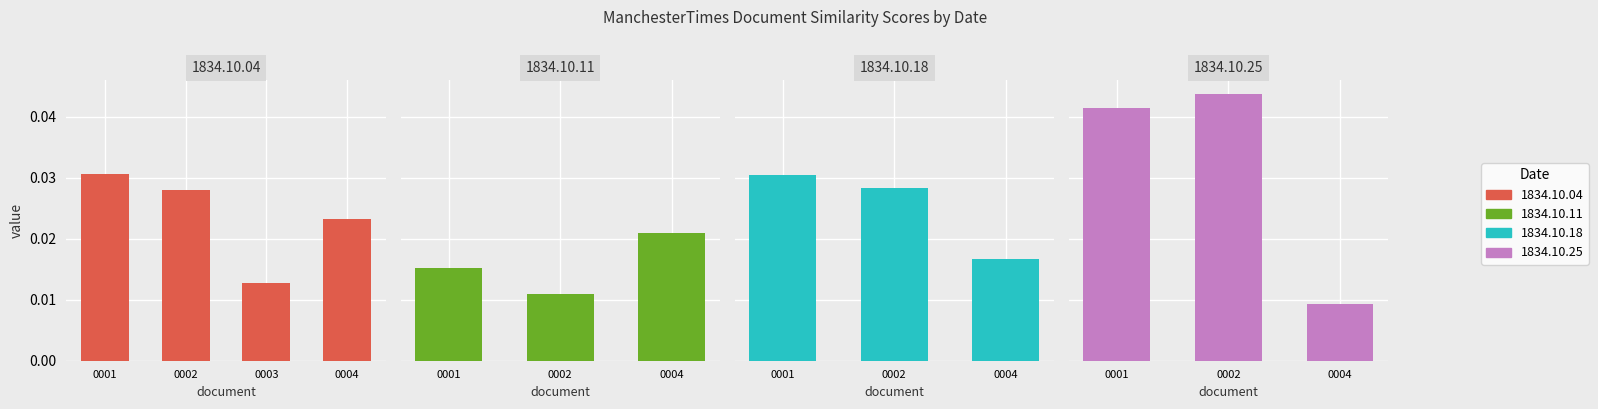

What is the sum of all values?

0.3